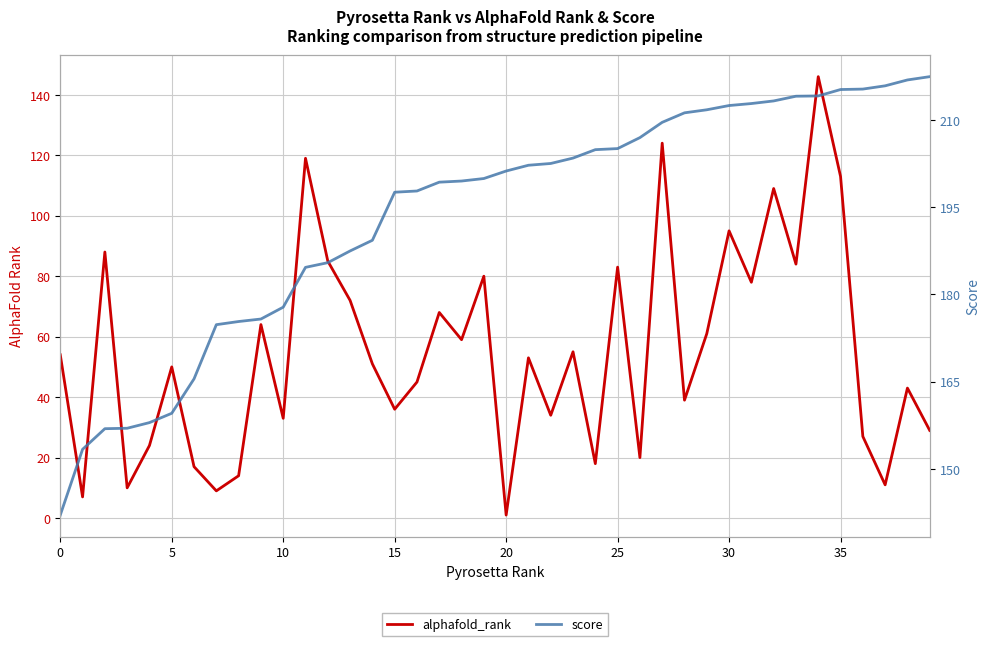

How many values in the alphafold_rank series exceed 53?

19